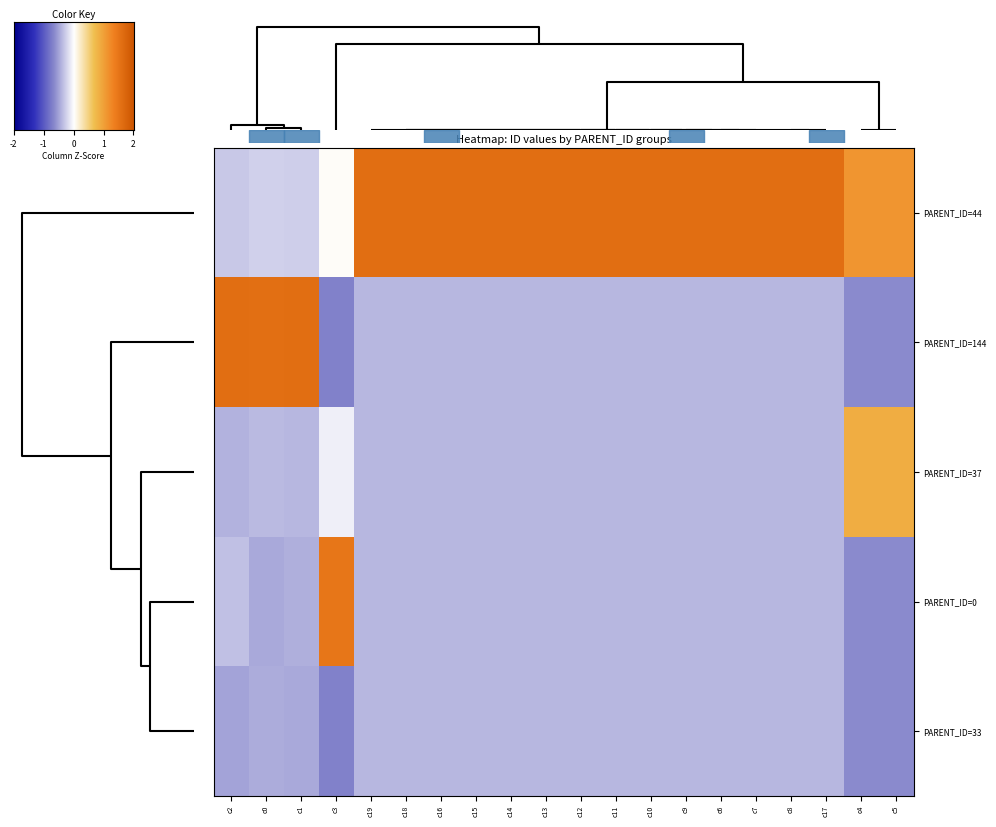

At how many categories does at least one series exceed 0?

20